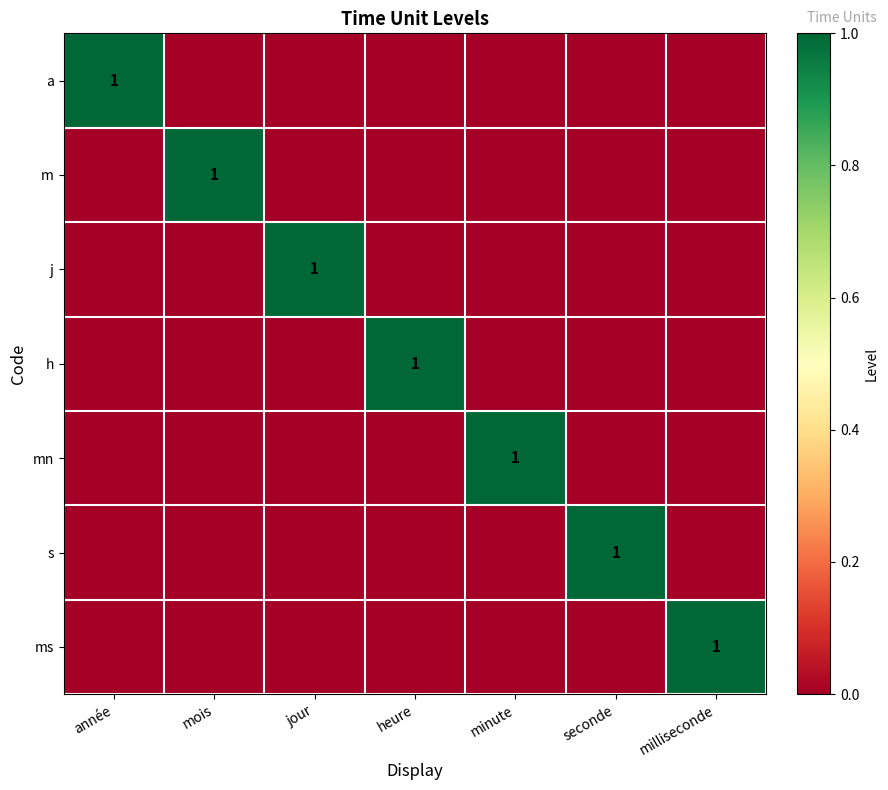

Which label corresponds to the largest value in the chart?

année